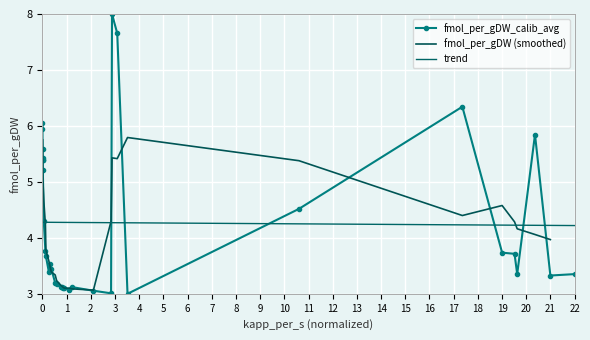

The value of fmol_per_gDW_calib_avg at 0 is 2.2. True or false?

False